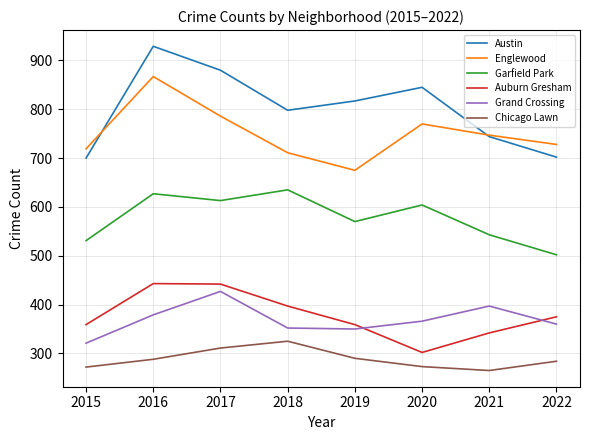

What is the smallest value displayed?

265